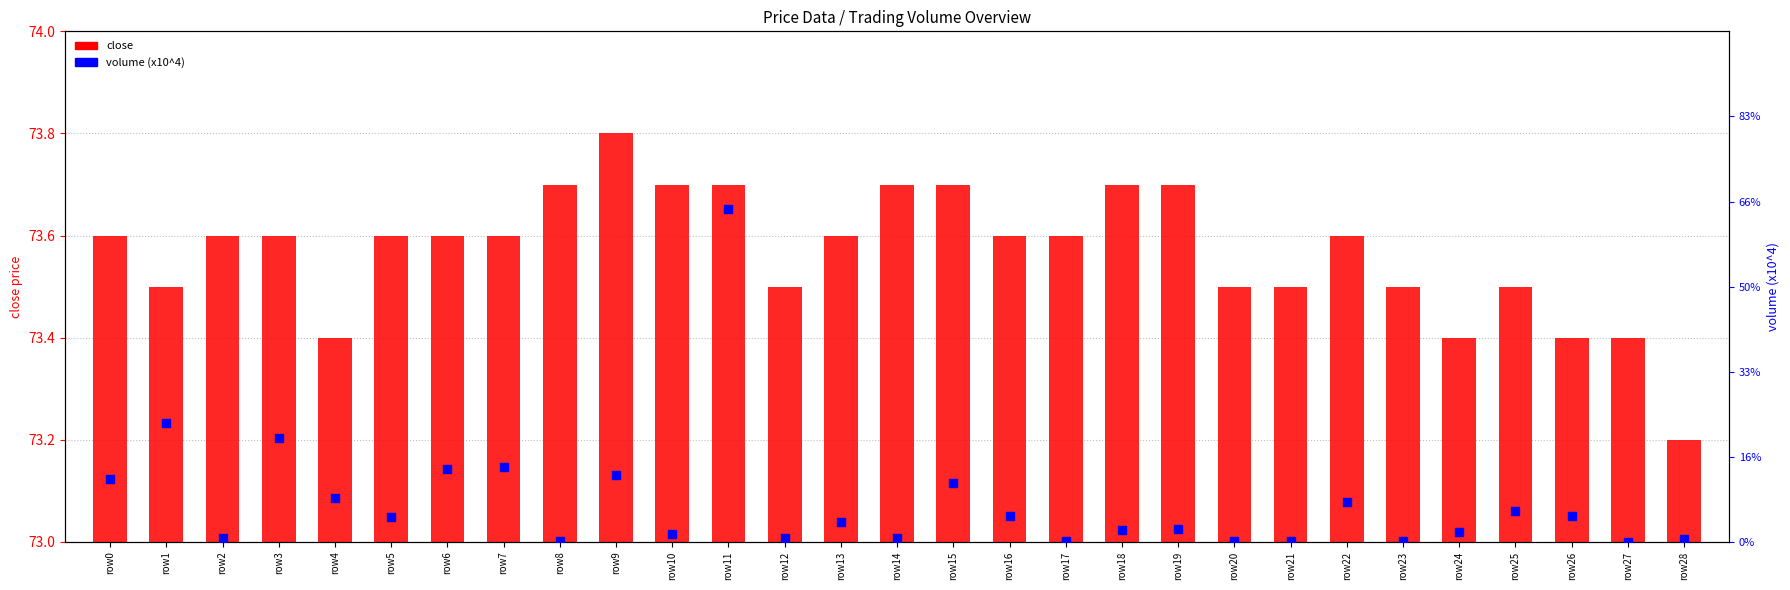

At which category is the sum across all series the highest?

row11